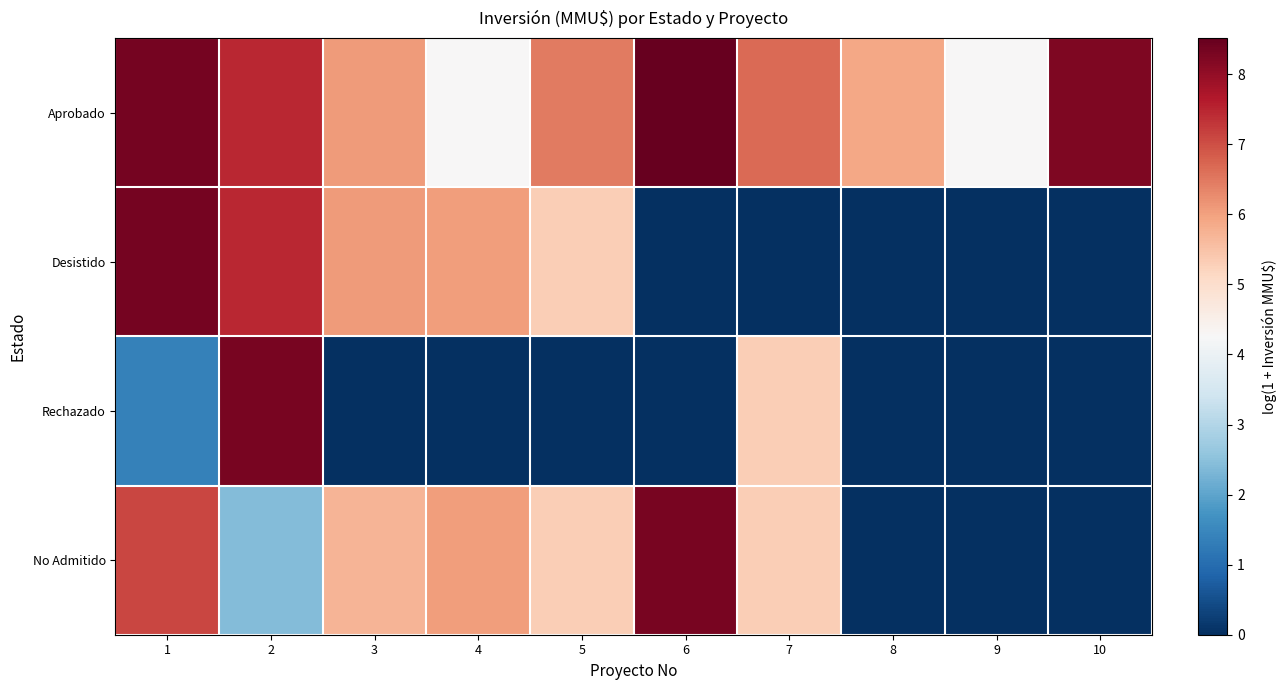

Which label corresponds to the smallest value in the chart?

6